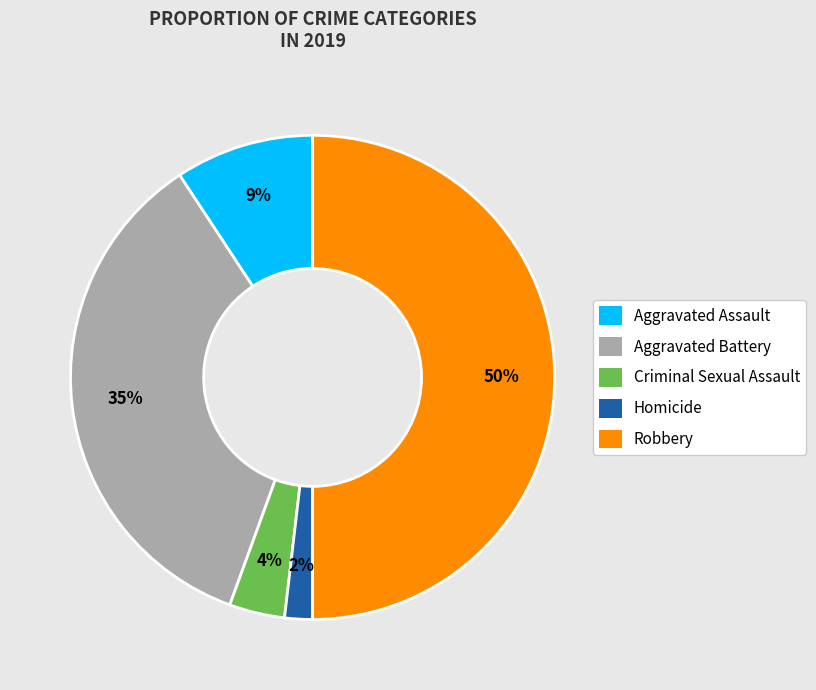

Which has a higher value, Robbery or Criminal Sexual Assault?

Robbery